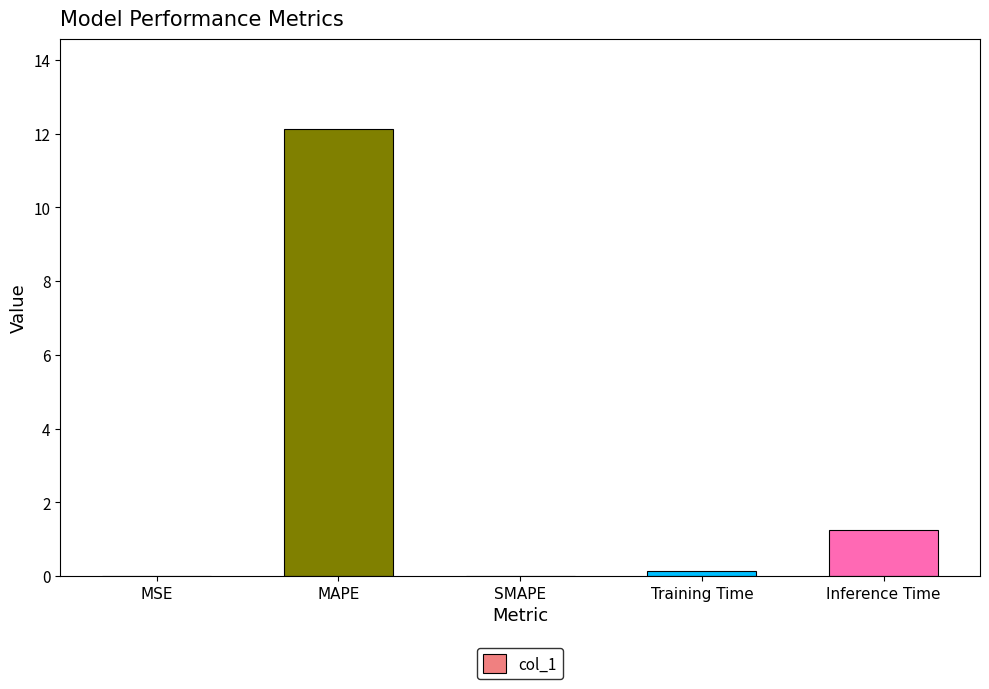

What is the maximum value shown in the chart?

12.1